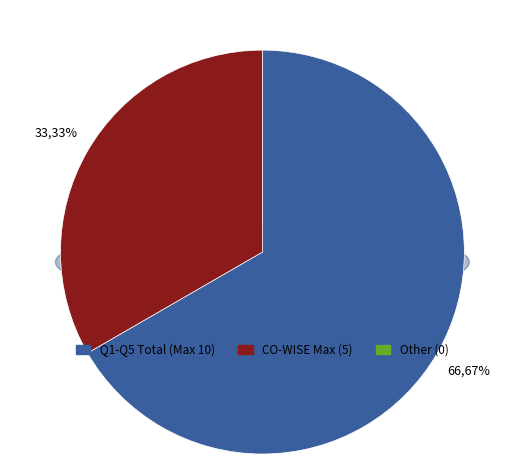

To the nearest percent, what is the combined percentage of CO-WISE Max (5) and Other (0)?

33%